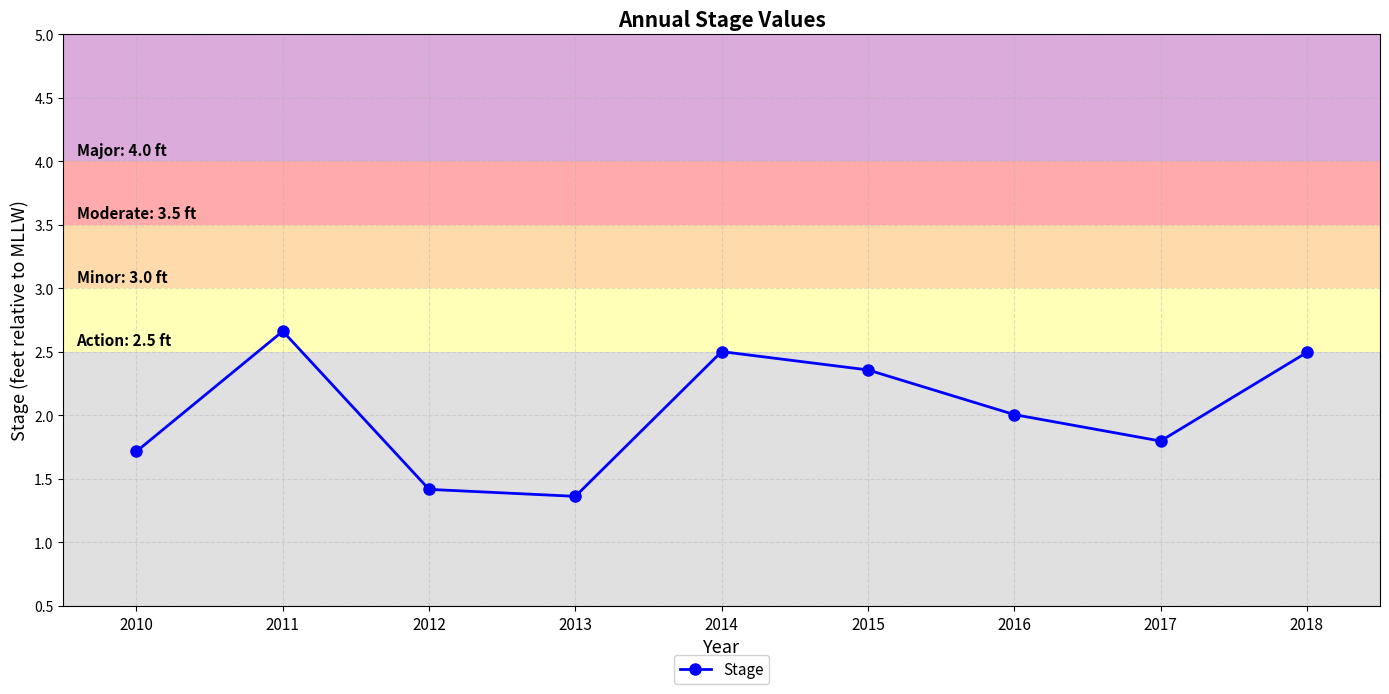

How many points are lower than both their immediate neighbors (excluding endpoints)?

2